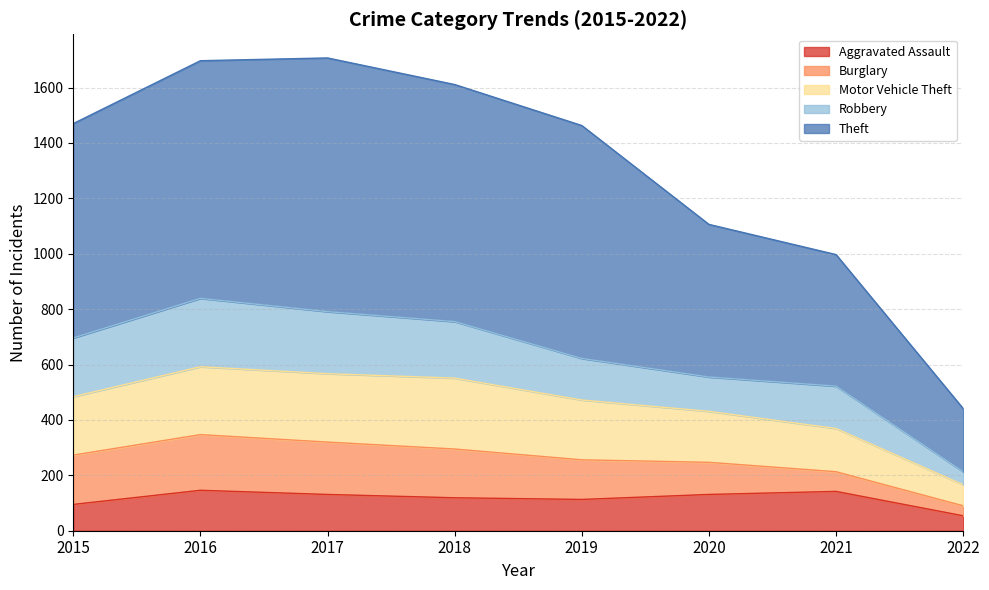

True or false: Motor Vehicle Theft and Theft intersect in this chart.

False